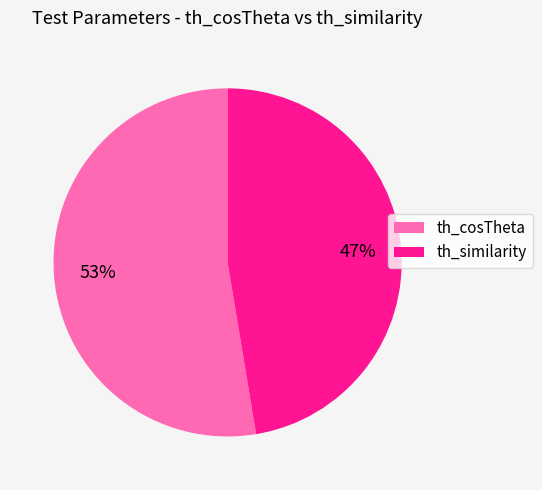

The th_cosTheta slice represents 53% of the pie. True or false?

True